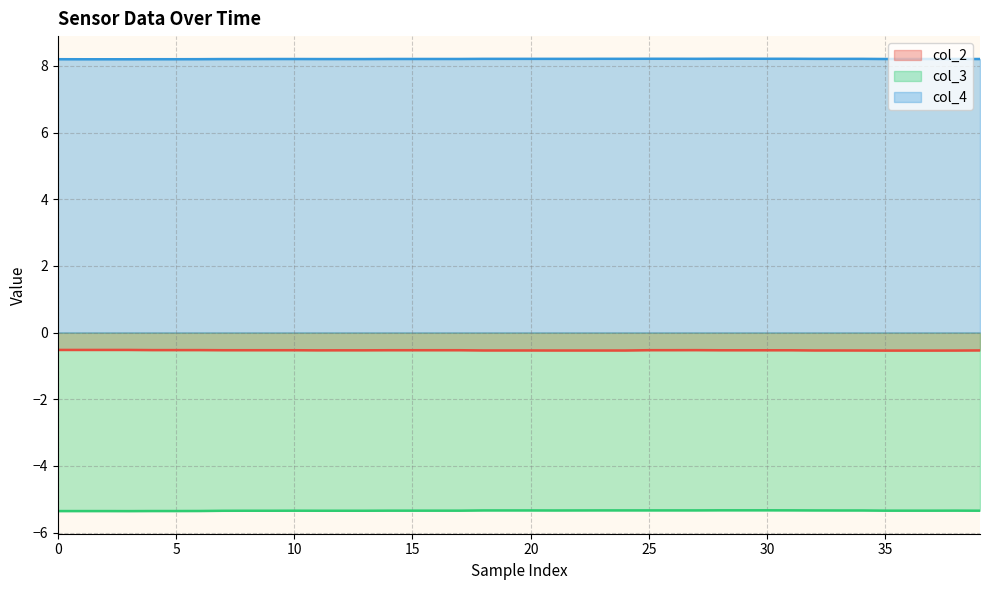

True or false: col_2 has a value of -0.7 at 24.

False